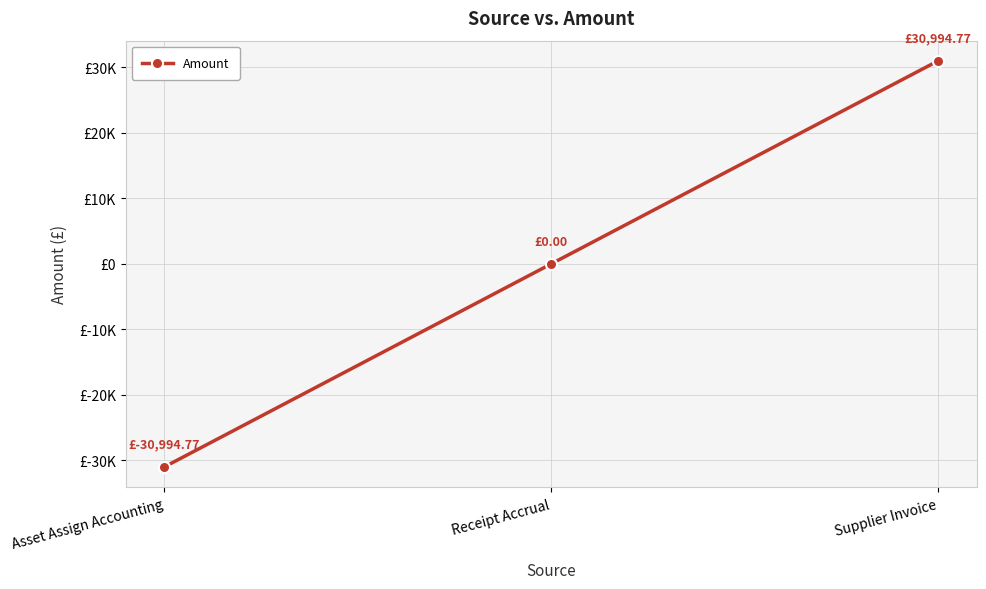

Rank the categories by value from highest to lowest.

Supplier Invoice, Receipt Accrual, Asset Assign Accounting